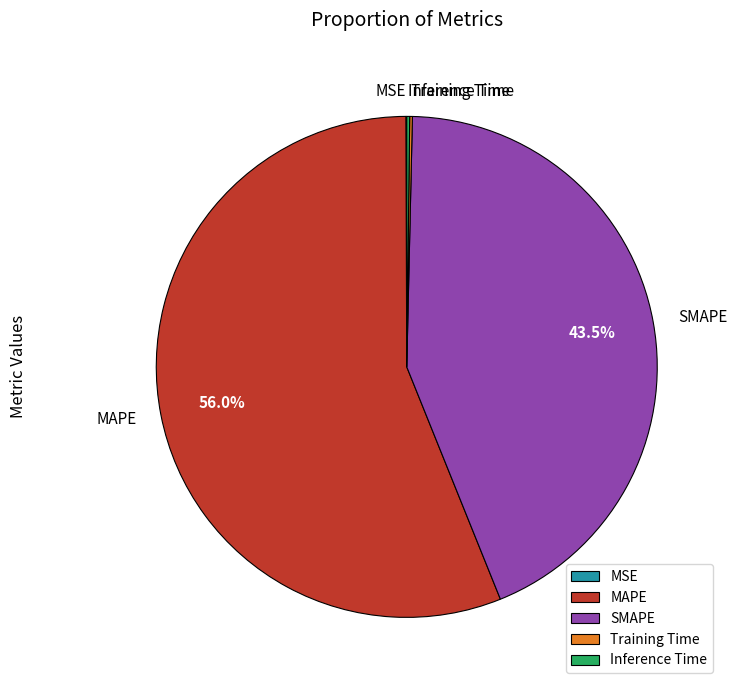

What is the majority slice?

MAPE